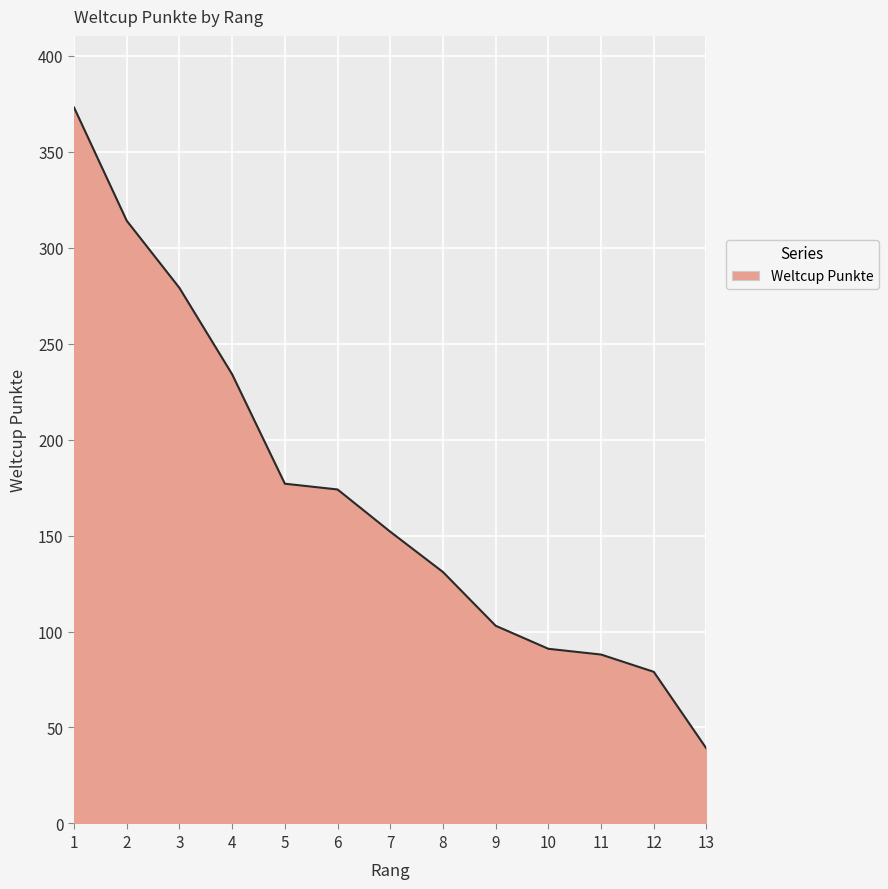

Does the chart have visible grid lines?

Yes